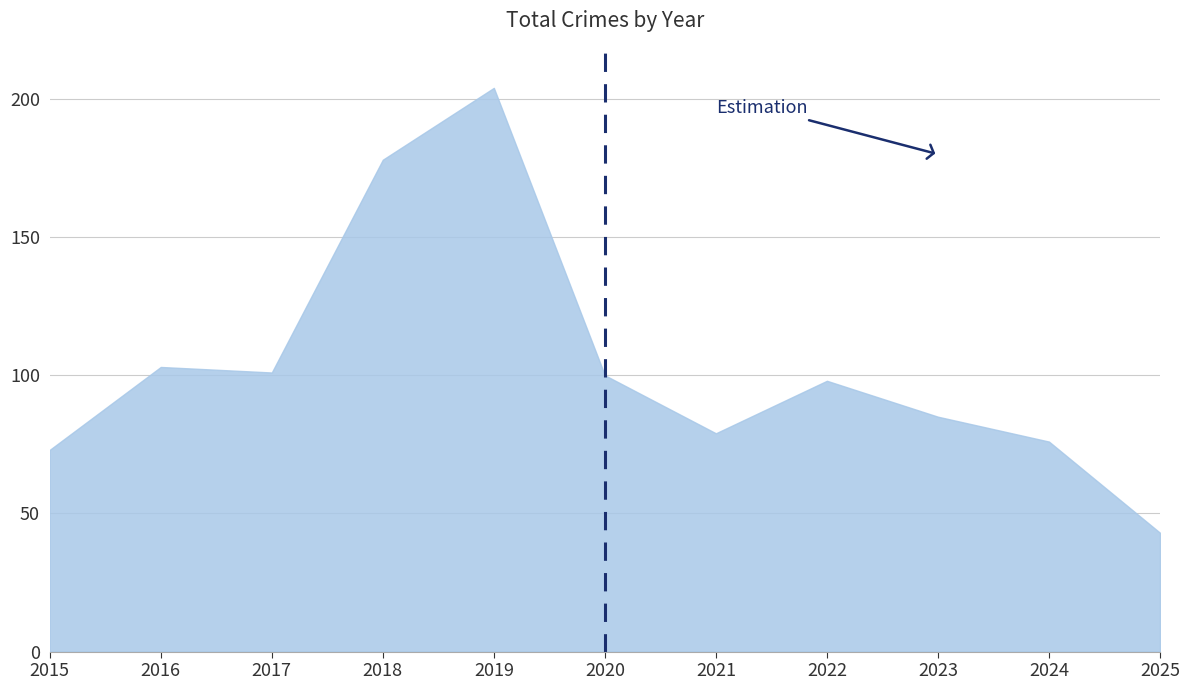

What is the ratio of the value at 2022 to the value at 2025?

2.3